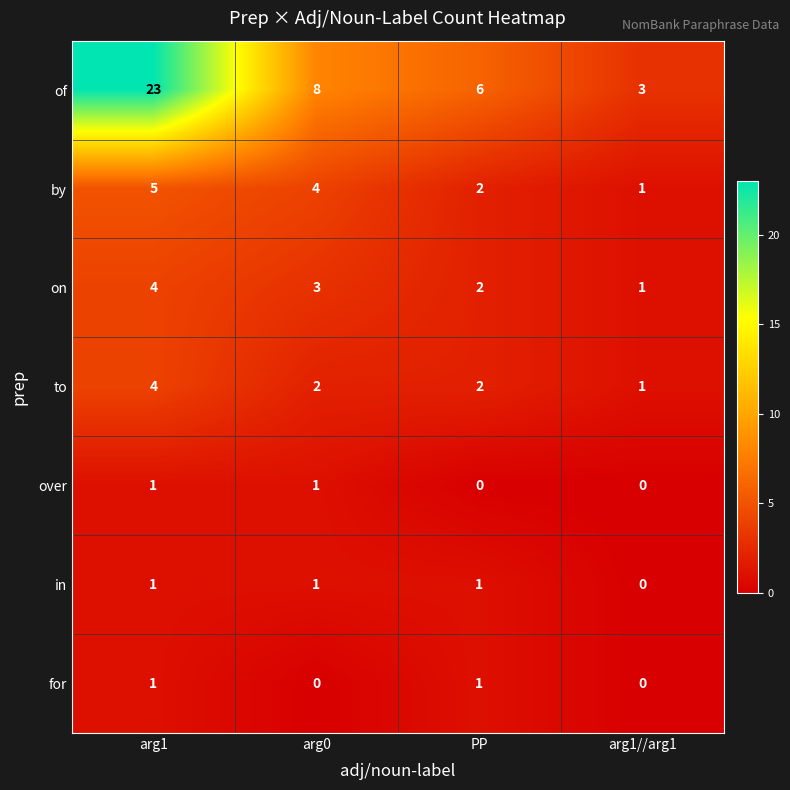

Count the on values in the range 2 to 4.

3